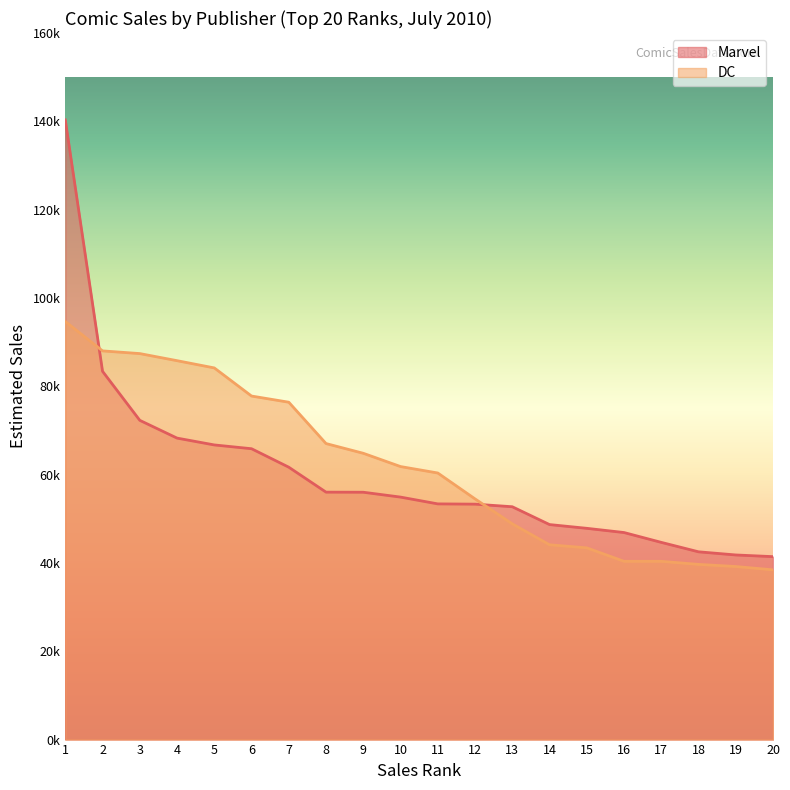

Is it true that DC equals 87941 at 11?

False